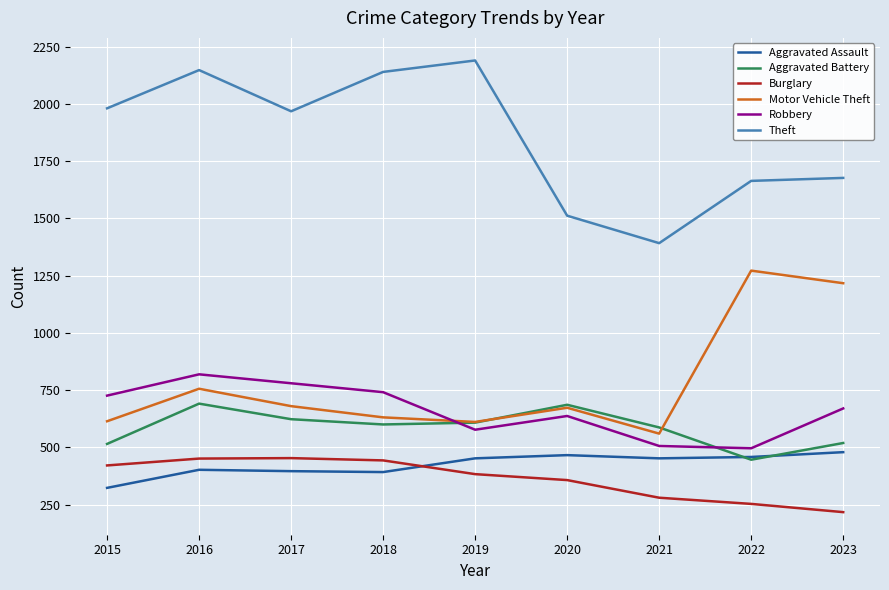

What is the smallest value displayed?

217